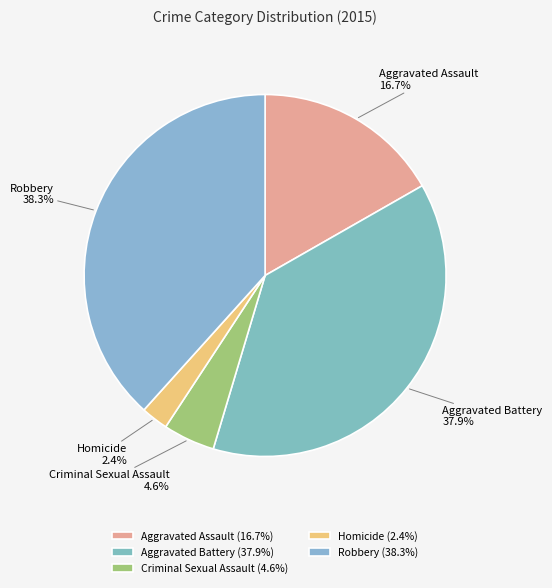

Is there any slice that represents more than half of the pie?

No